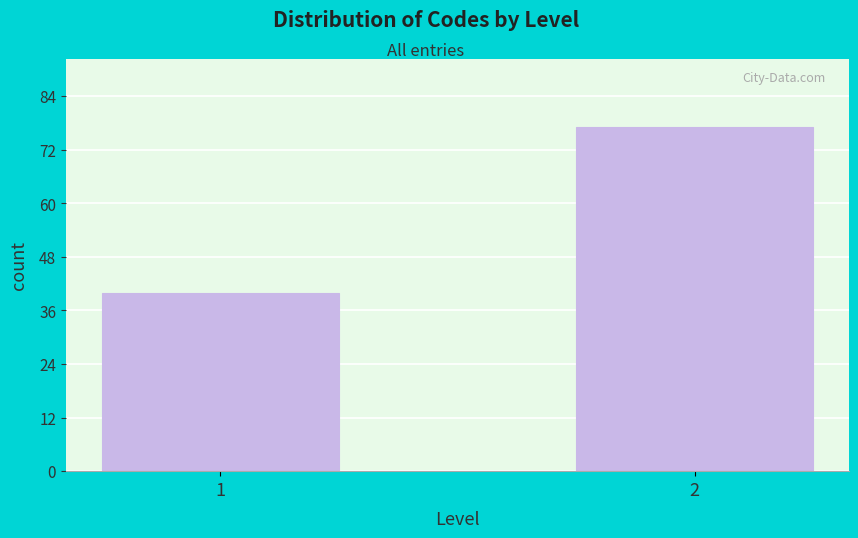

Reading right to left, what are all the values shown in this chart?

2=77	1=40